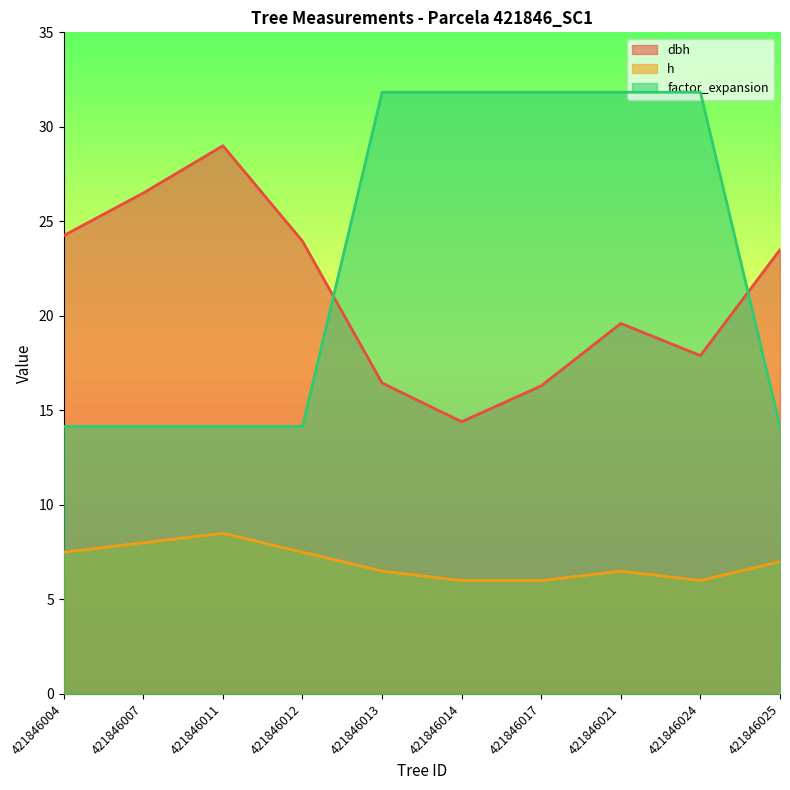

True or false: dbh and h cross at least once.

False